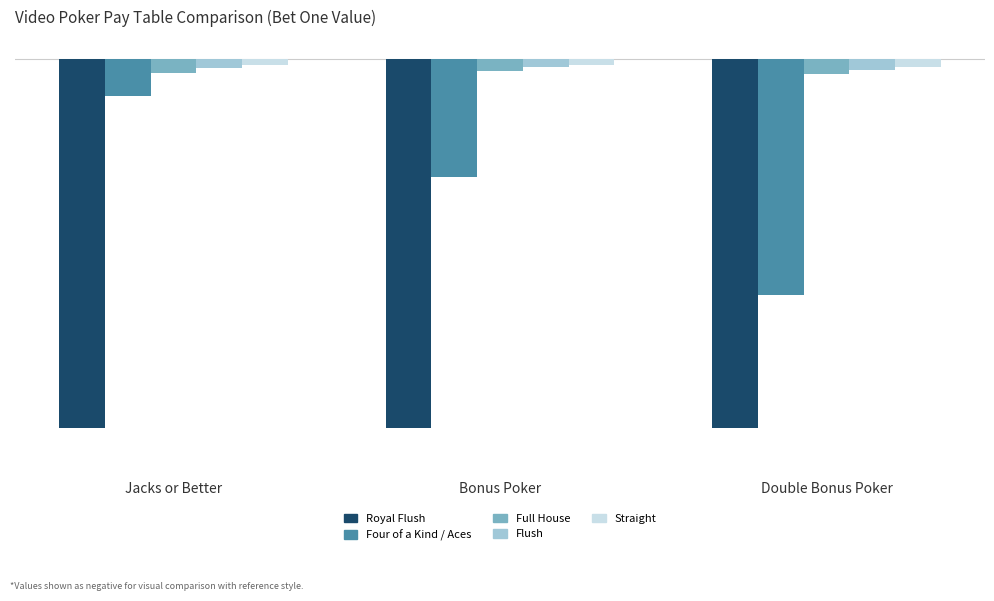

Reading right to left, what are all the values shown in this chart?

Royal Flush: -250	-250	-250
Four of a Kind / Aces: -160	-80	-25
Full House: -10	-8	-9
Flush: -7	-5	-6
Straight: -5	-4	-4